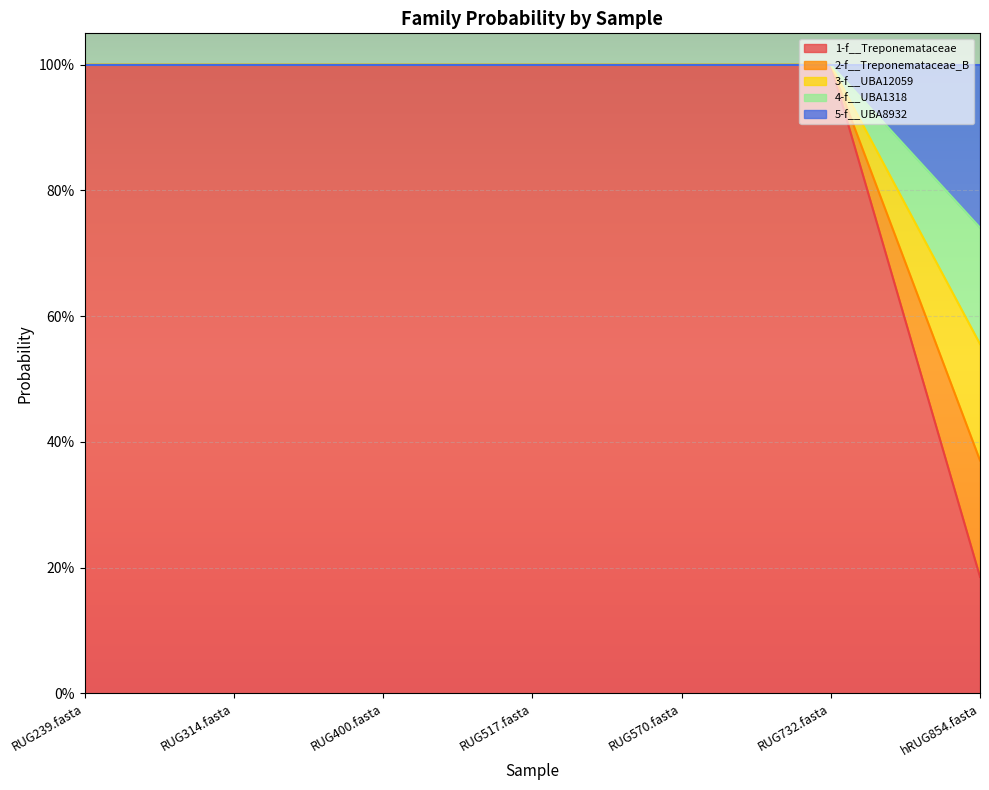

True or false: 2-f__Treponemataceae_B has a value of 0.6 at RUG732.fasta.

False